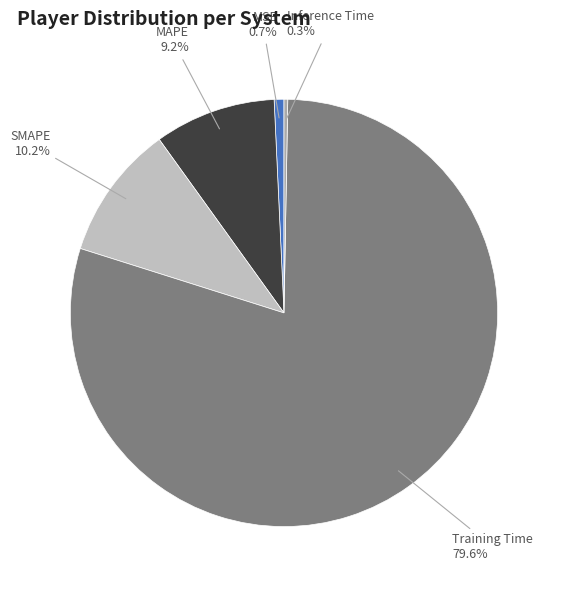

Is there a majority slice in this chart?

Yes